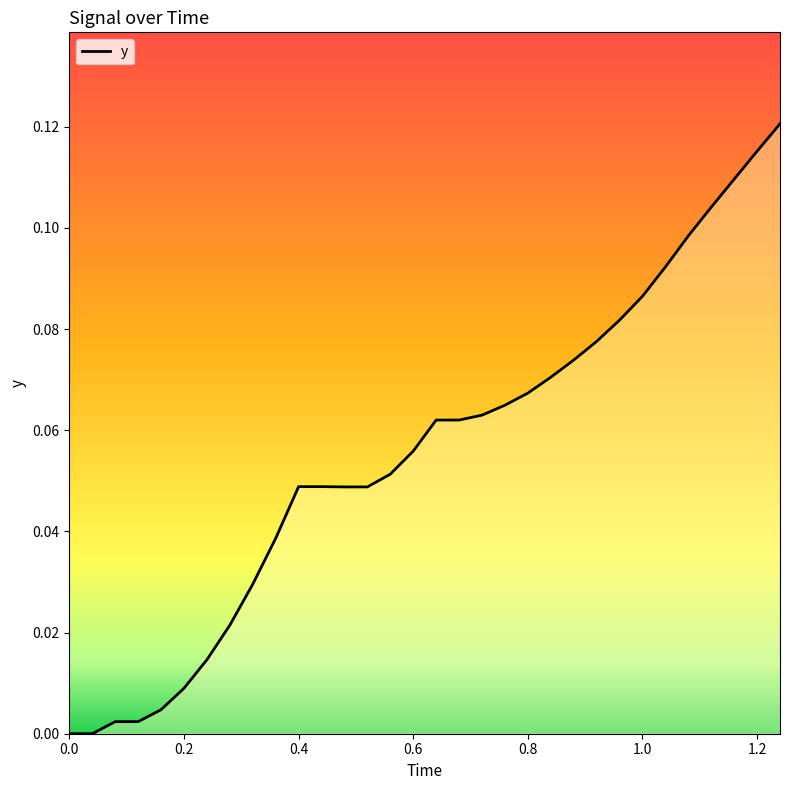

True or false: the data shows 0.1 at 0.0.

False